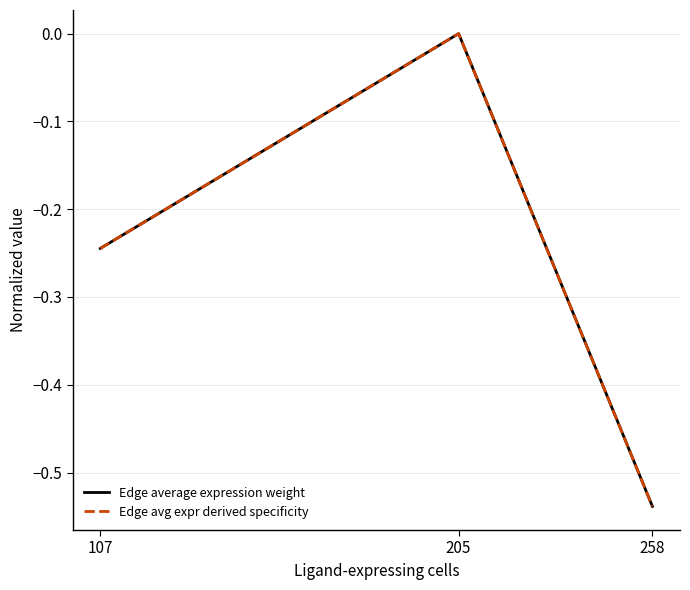

What value does the Edge avg expr derived specificity series have at 107?

-0.2